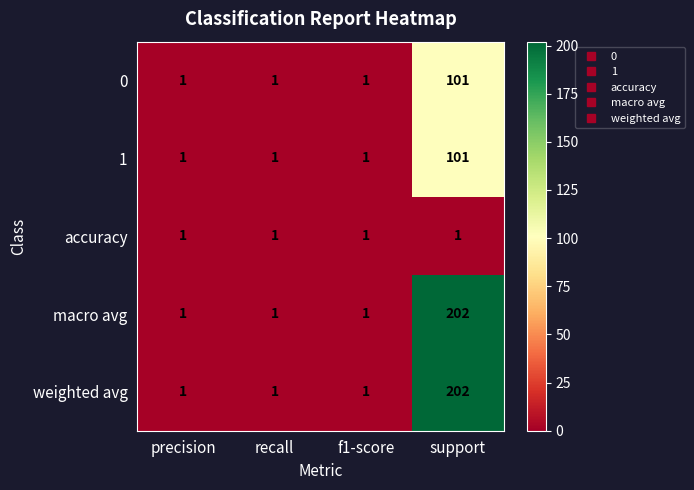

What is the spread (max minus min) of values at support?

201